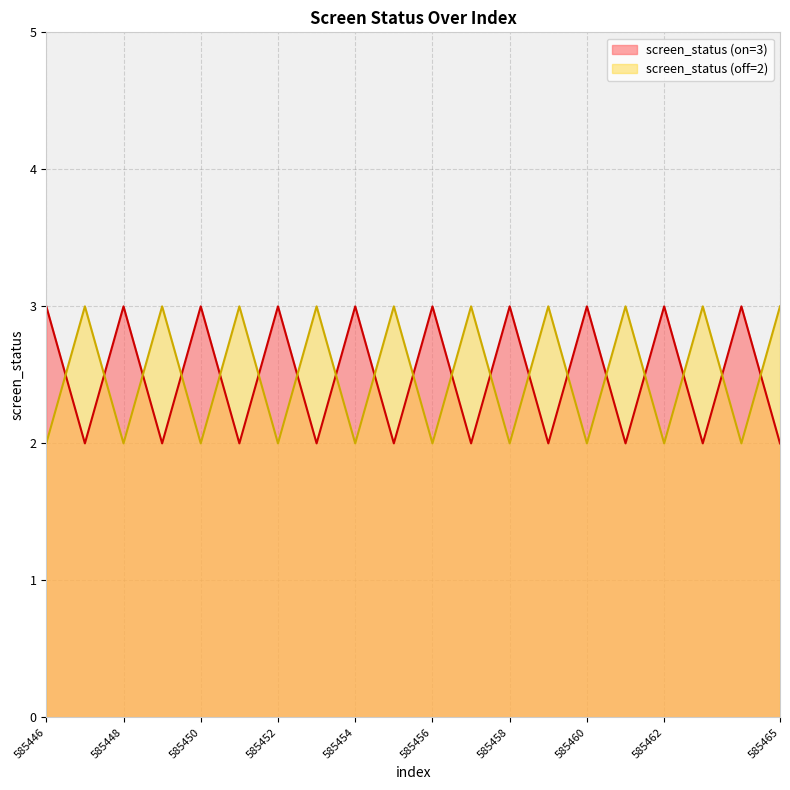

Where do screen_status and screen_status_2 first cross each other?

585446 and 585447